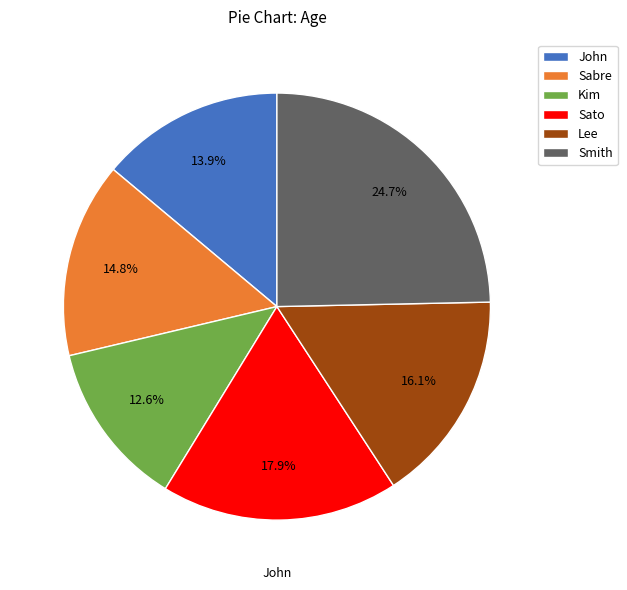

Is the sum of Sato and Smith greater than half?

No